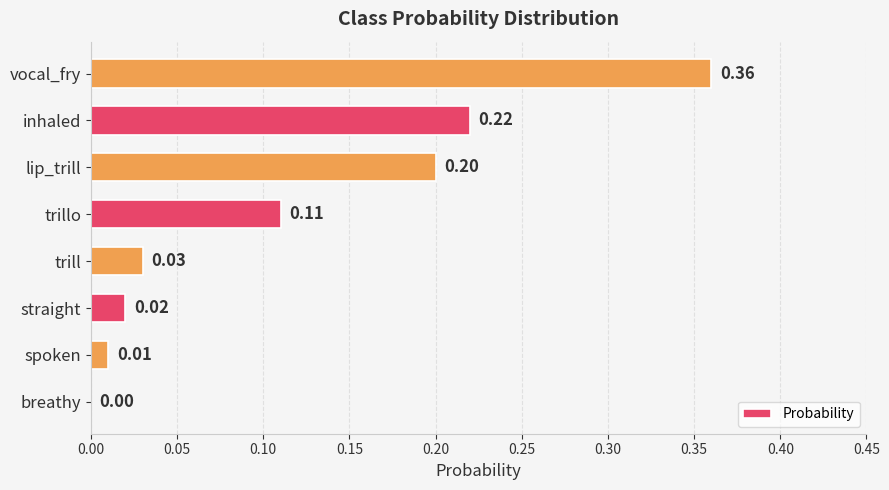

Where is the data nearest to the value 0?

breathy